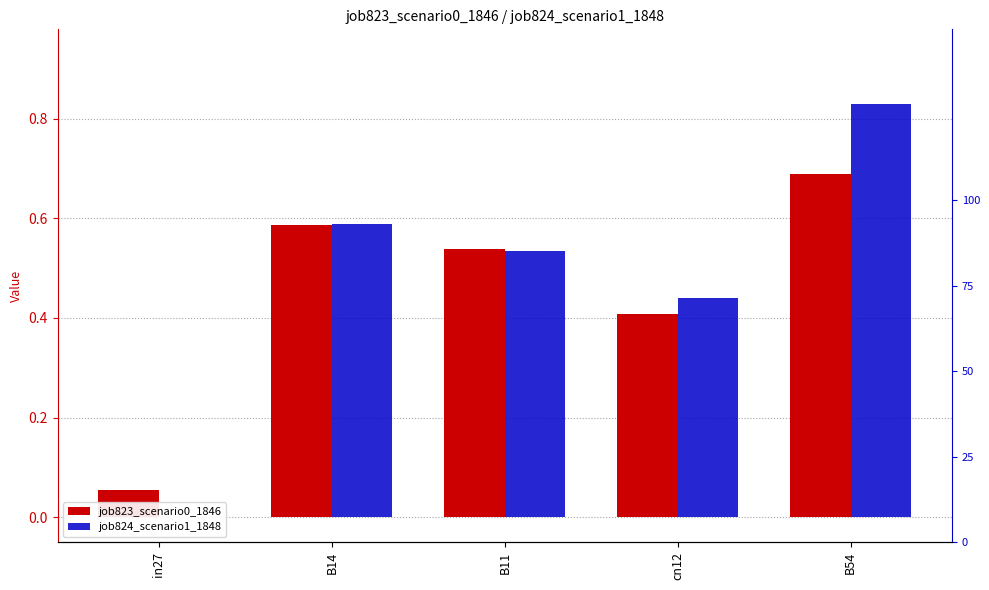

Reading right to left, what are all the values shown in this chart?

job823_scenario0_1846: 0.7	0.4	0.5	0.6	0.1
job824_scenario1_1848: 0.8	0.4	0.5	0.6	0.0